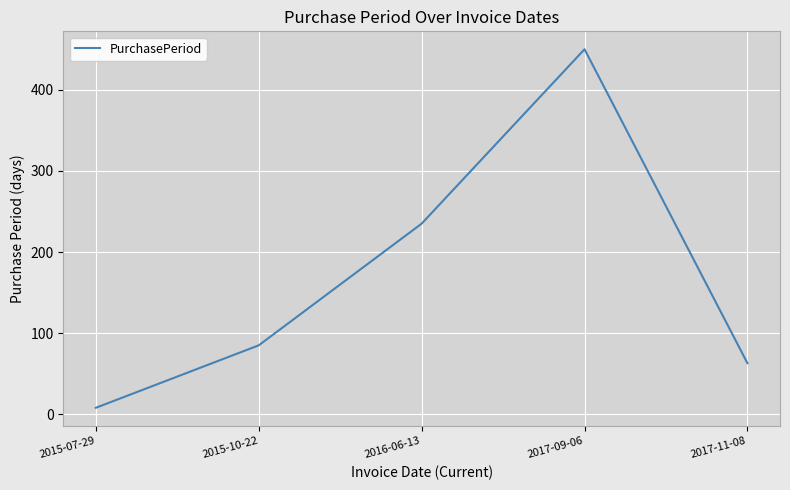

What is the difference between the maximum and minimum values?

442